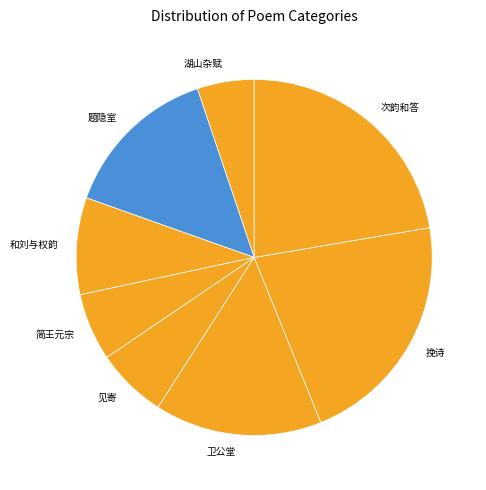

How many segments does this pie chart have?

8